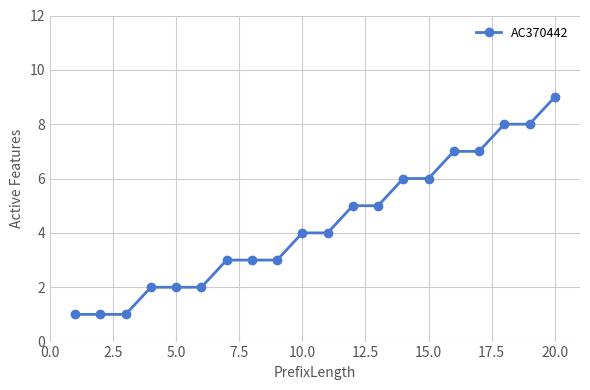

Does the chart display data point markers on the line(s)?

Yes